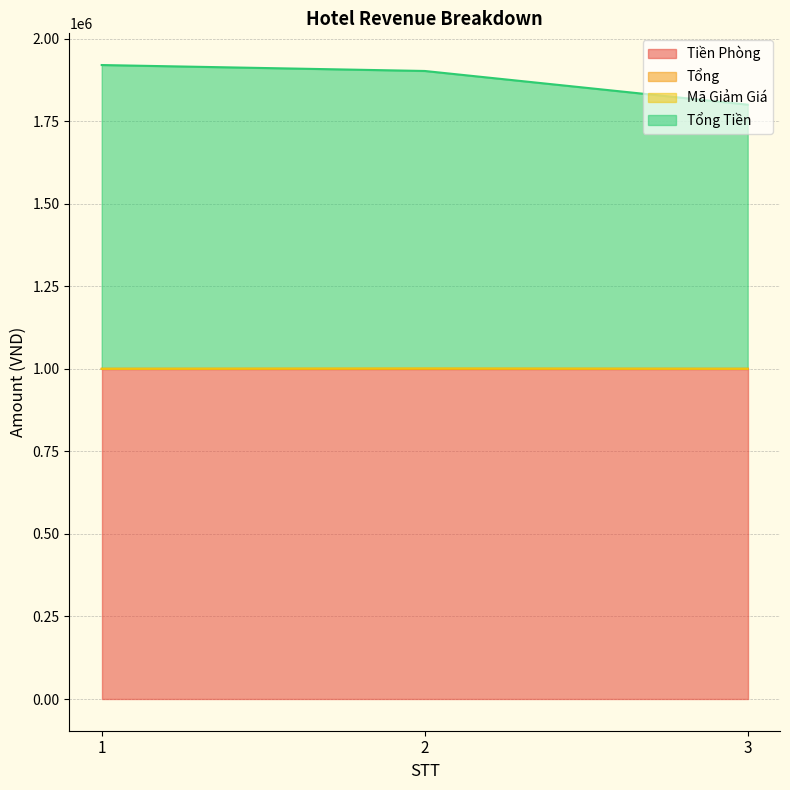

Which has a higher value, 1 or 3?

3